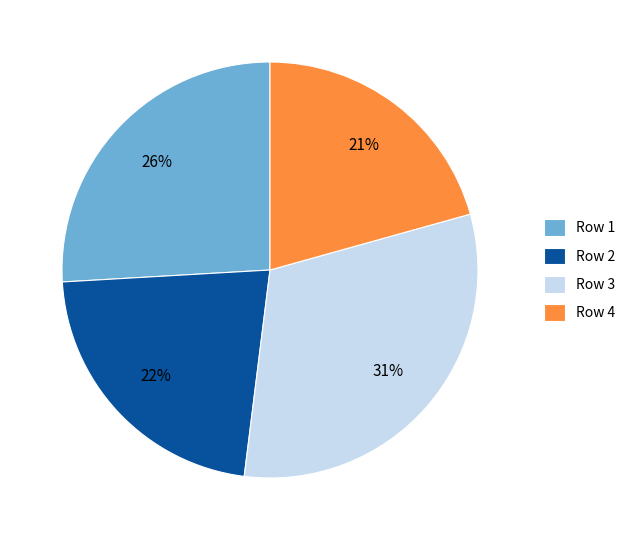

To the nearest percent, what is the combined percentage of Row 2 and Row 3?

53%